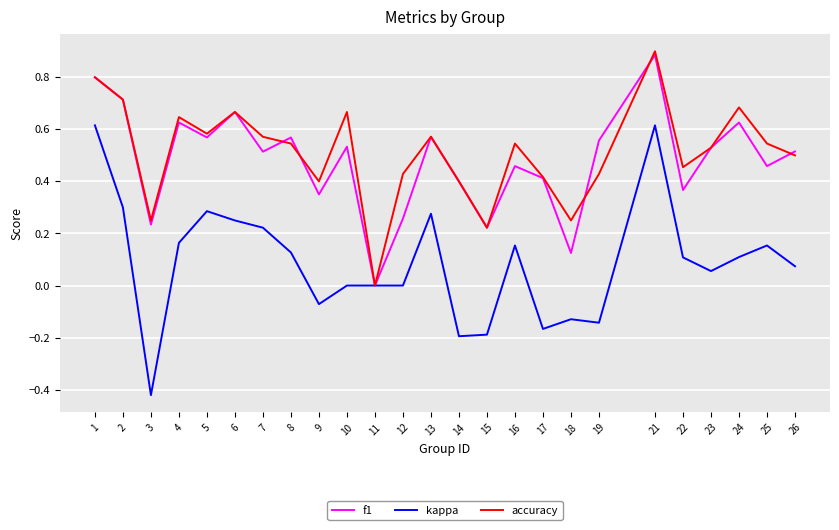

What is the sum of all kappa values?

2.2